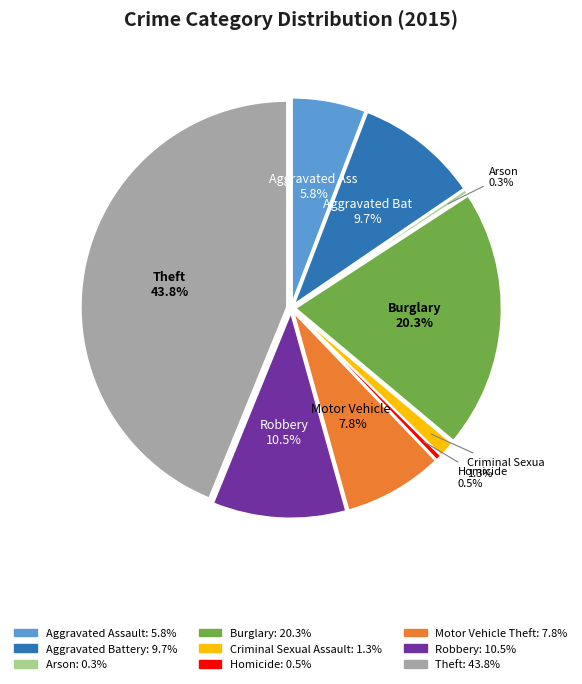

Is Robbery the majority of the pie?

No